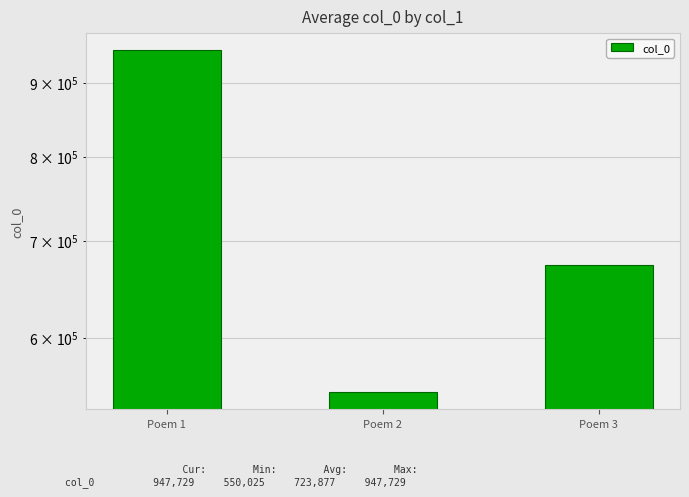

True or false: the data shows 550025 at Poem 2.

True